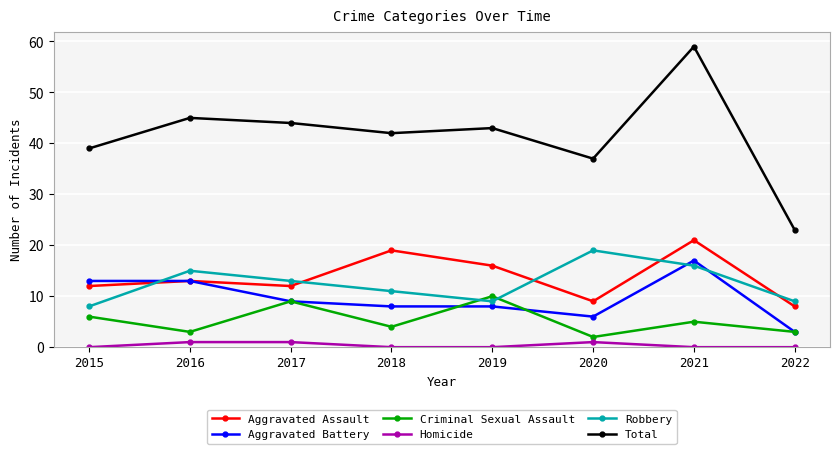

Which category has the highest value across all series?

2021